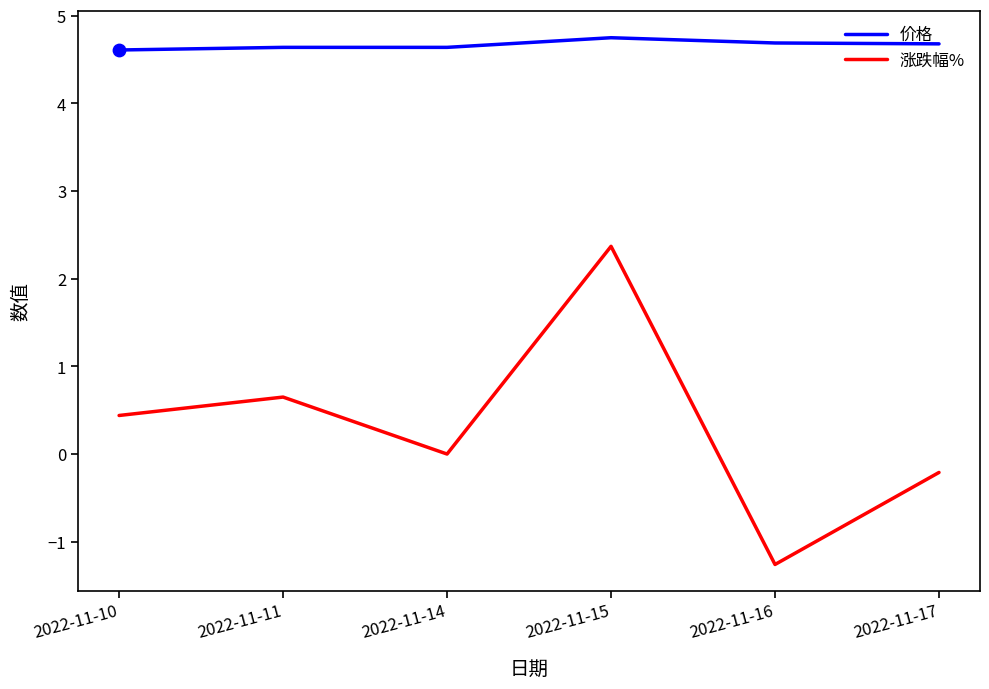

What is the total value across all series at 2022-11-15?

7.1